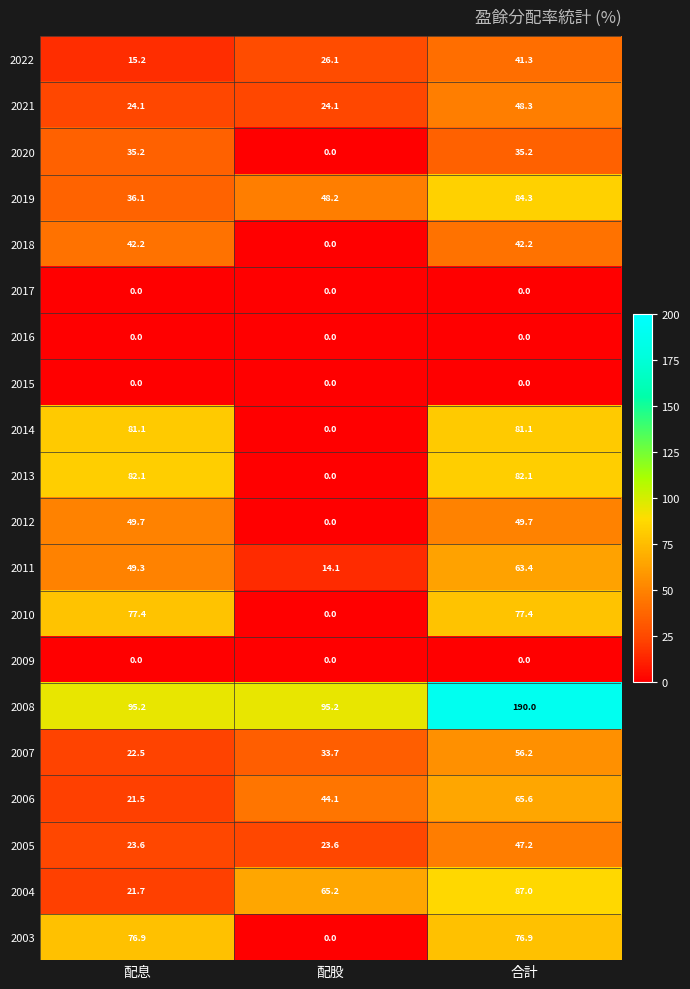

Between 配股 and 合計, which series saw the biggest shift?

2008